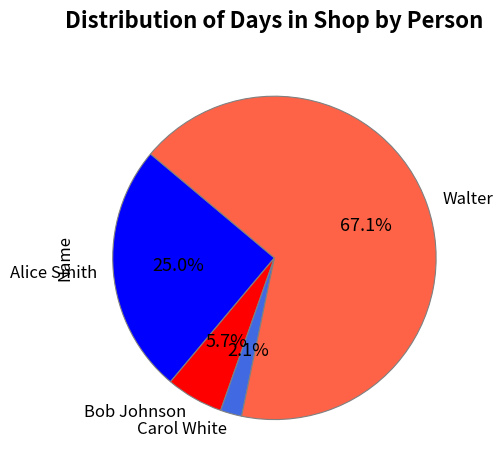

How many slices are in this pie chart?

4